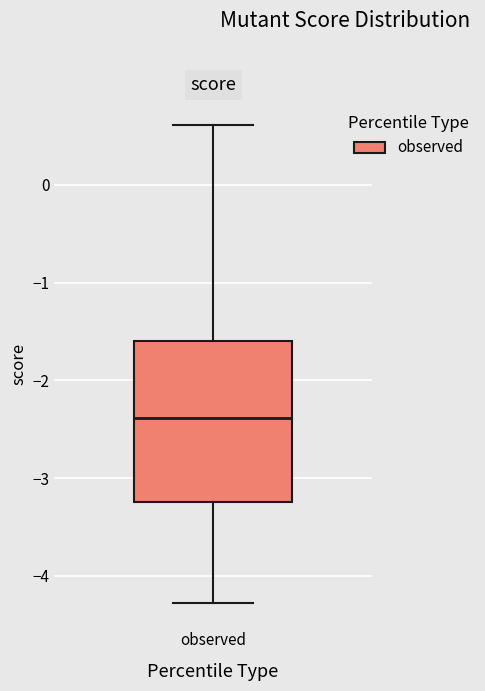

Where does the median line of the box for observed sit on the y-axis? The values are not printed on the chart, so give them approximately, as read against the axis.

-2.4